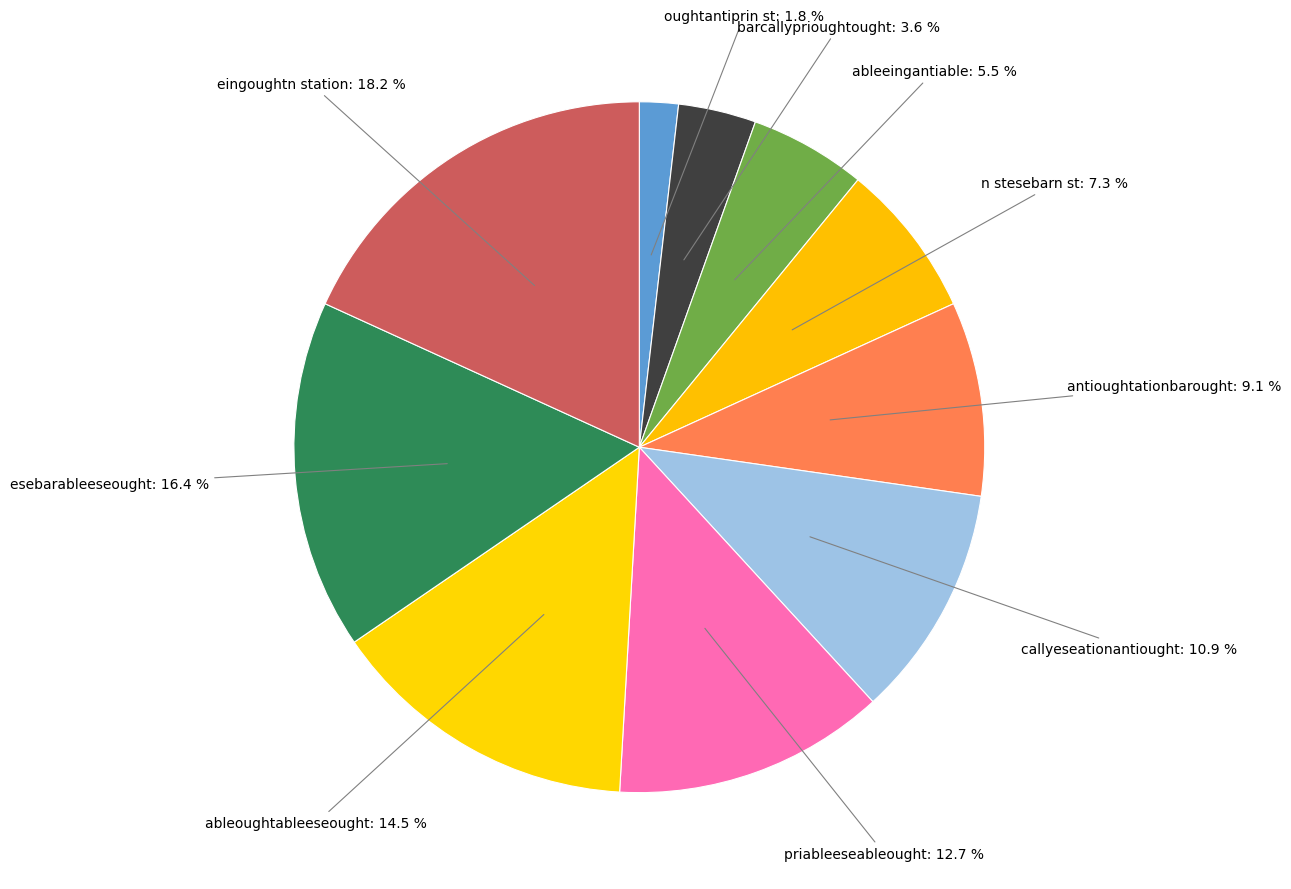

What percentage is NOT represented by ableeingantiable?

94.5%